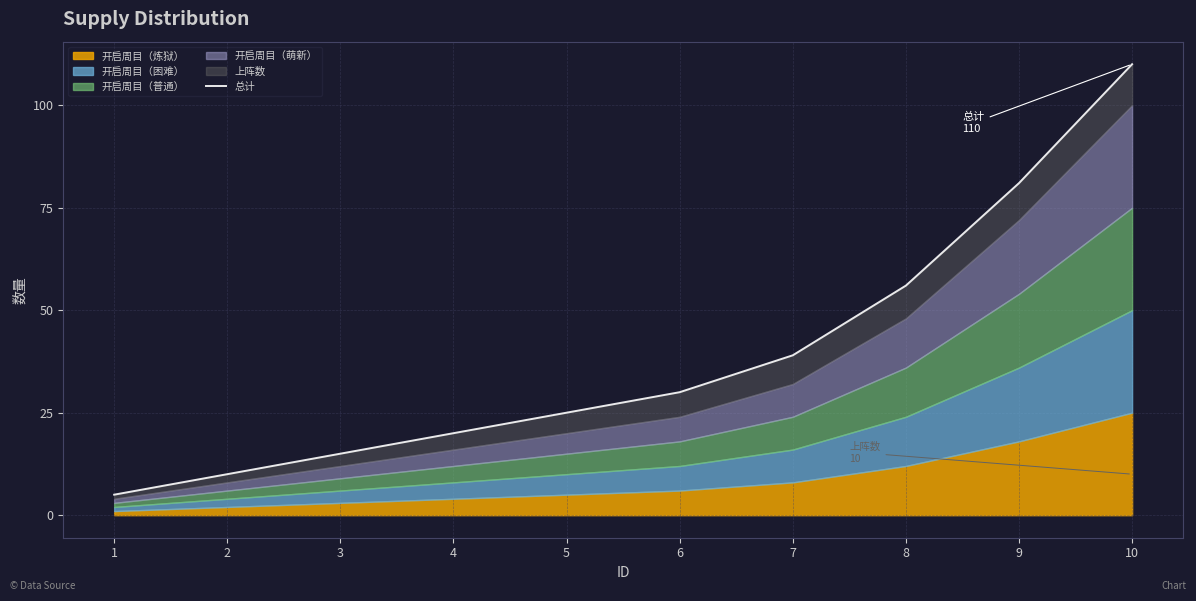

Count the number of values greater than 30.

4